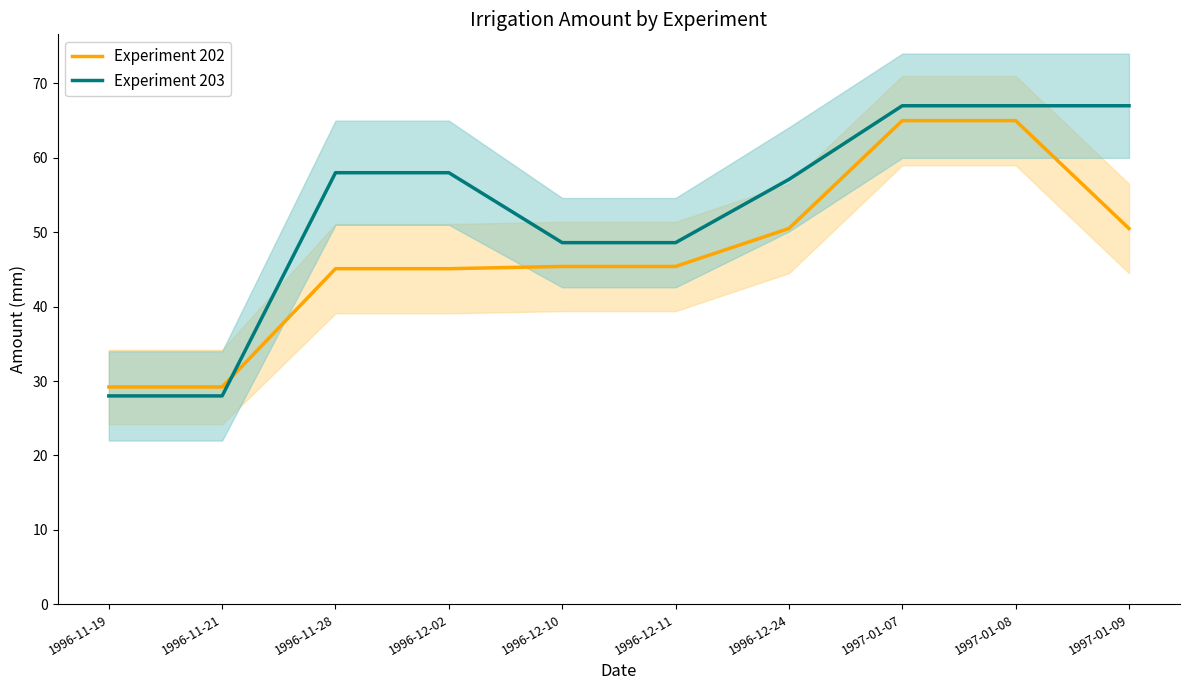

What is the difference between the maximum and minimum values in the Experiment 202 series?

35.8